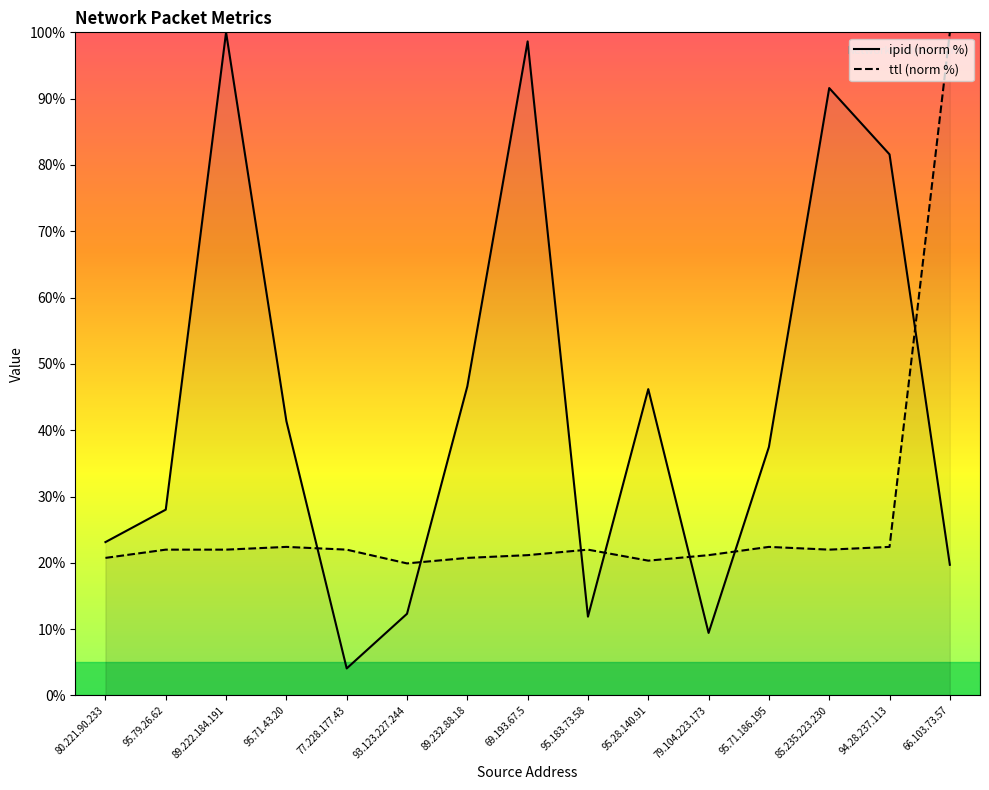

Which series has the widest spread of values?

ipid (norm %)